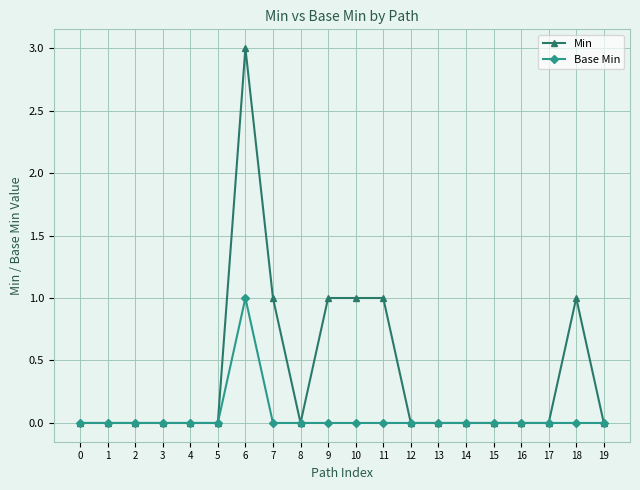

What is the sum of all Min values?

8